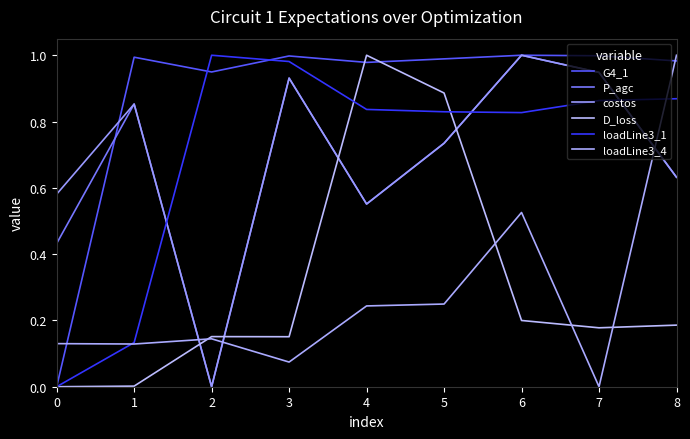

Between which two adjacent categories do D_loss and costos first intersect?

1 and 2